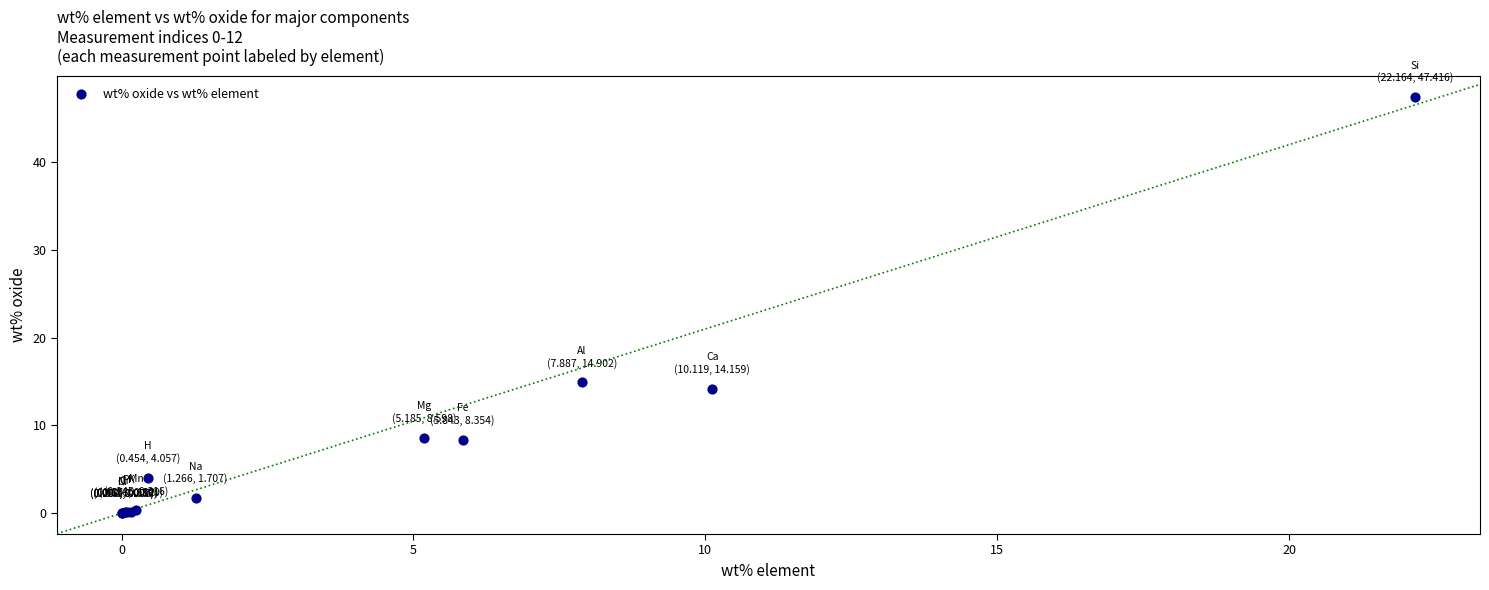

What Y value in the scatter plot is closest to 23?

14.9